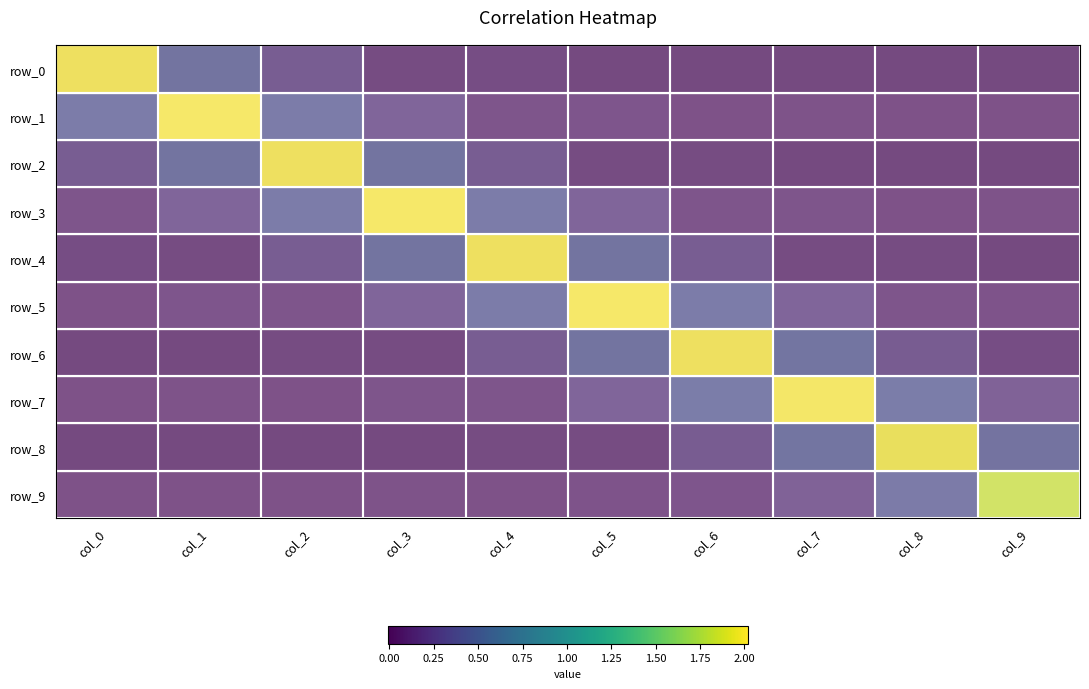

Reading left to right, transcribe all the data shown in this chart.

row_0: col_0=2.0	col_1=0.4	col_2=0.2	col_3=0.0	col_4=0.0	col_5=-0.0	col_6=0.0	col_7=-0.0	col_8=0.0	col_9=-0.0
row_1: col_0=0.4	col_1=2.0	col_2=0.4	col_3=0.2	col_4=0.0	col_5=0.0	col_6=-0.0	col_7=0.0	col_8=-0.0	col_9=0.0
row_2: col_0=0.2	col_1=0.4	col_2=2.0	col_3=0.4	col_4=0.2	col_5=0.0	col_6=0.0	col_7=-0.0	col_8=0.0	col_9=-0.0
row_3: col_0=0.0	col_1=0.2	col_2=0.4	col_3=2.0	col_4=0.4	col_5=0.2	col_6=0.0	col_7=0.0	col_8=-0.0	col_9=0.0
row_4: col_0=0.0	col_1=0.0	col_2=0.2	col_3=0.4	col_4=2.0	col_5=0.4	col_6=0.2	col_7=0.0	col_8=0.0	col_9=-0.0
row_5: col_0=-0.0	col_1=0.0	col_2=0.0	col_3=0.2	col_4=0.4	col_5=2.0	col_6=0.4	col_7=0.2	col_8=0.0	col_9=0.0
row_6: col_0=0.0	col_1=-0.0	col_2=0.0	col_3=0.0	col_4=0.2	col_5=0.4	col_6=2.0	col_7=0.4	col_8=0.2	col_9=0.0
row_7: col_0=-0.0	col_1=0.0	col_2=-0.0	col_3=0.0	col_4=0.0	col_5=0.2	col_6=0.4	col_7=2.0	col_8=0.4	col_9=0.1
row_8: col_0=0.0	col_1=-0.0	col_2=0.0	col_3=-0.0	col_4=0.0	col_5=0.0	col_6=0.2	col_7=0.4	col_8=2.0	col_9=0.4
row_9: col_0=-0.0	col_1=0.0	col_2=-0.0	col_3=0.0	col_4=-0.0	col_5=0.0	col_6=0.0	col_7=0.1	col_8=0.4	col_9=1.8